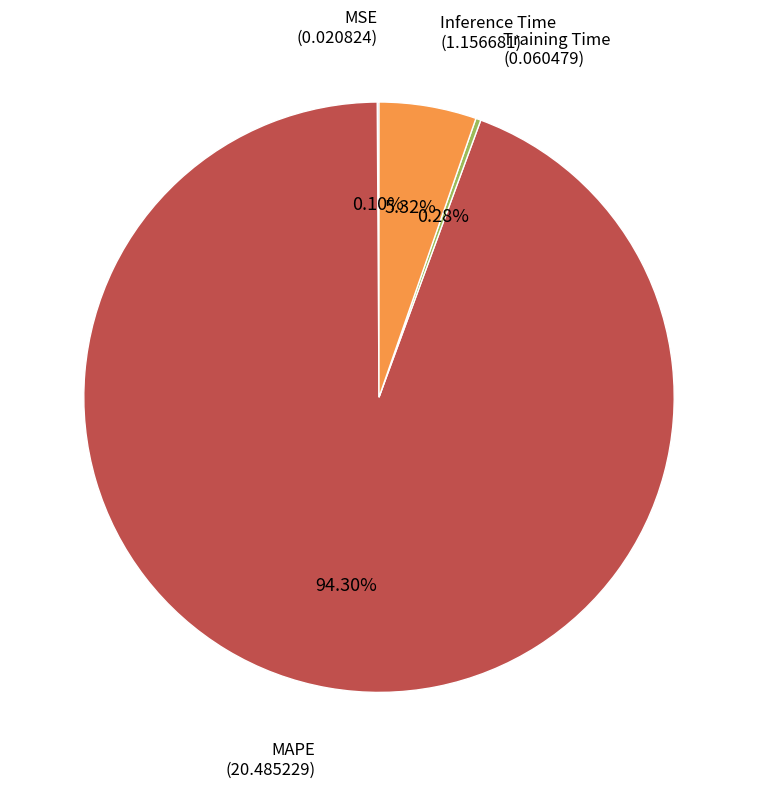

Which slice is the largest?

MAPE